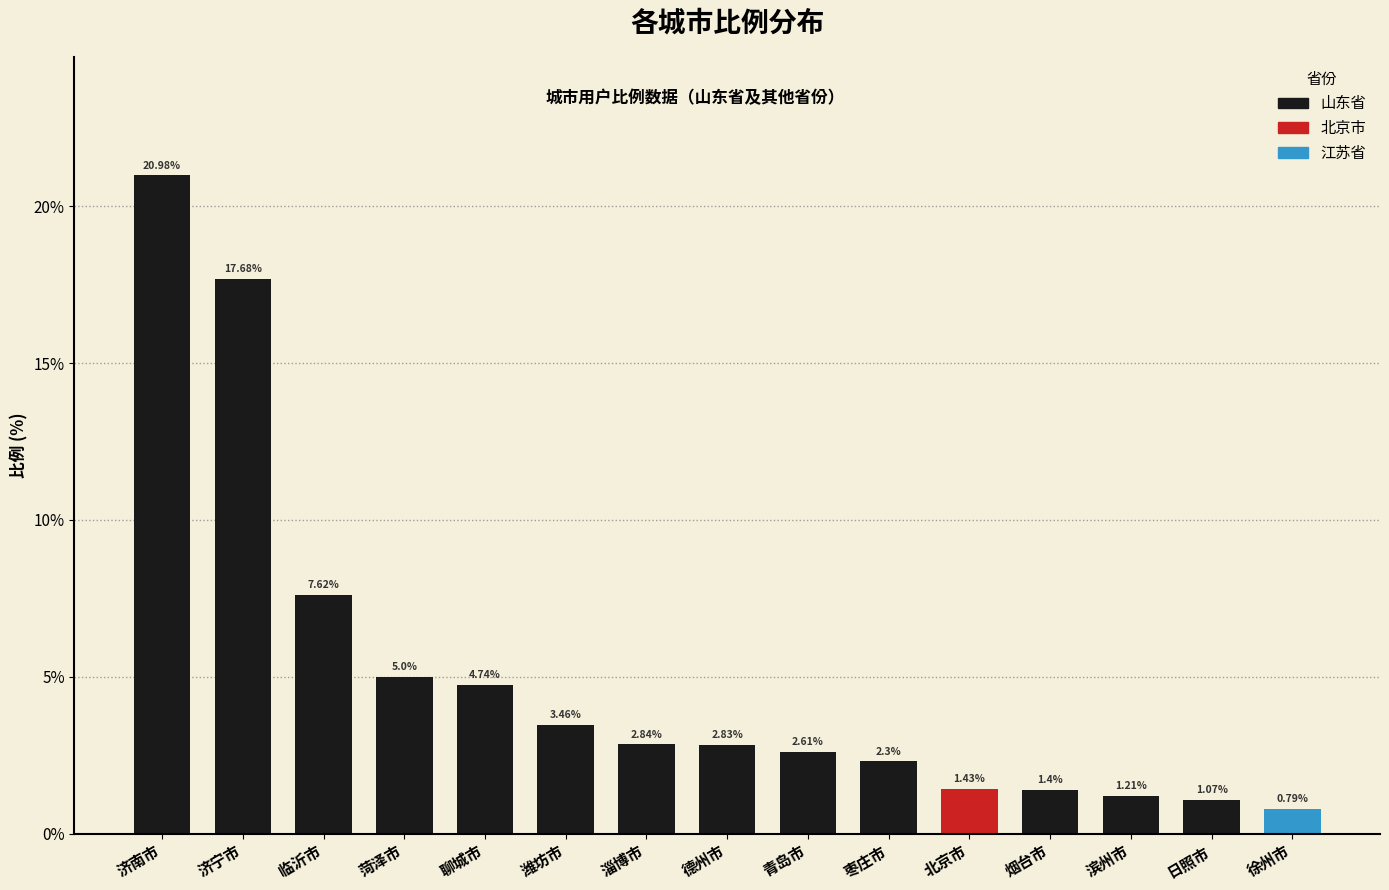

Reading left to right, list all the values displayed in this chart.

21.0	17.7	7.6	5.0	4.7	3.5	2.8	2.8	2.6	2.3	1.4	1.4	1.2	1.1	0.8